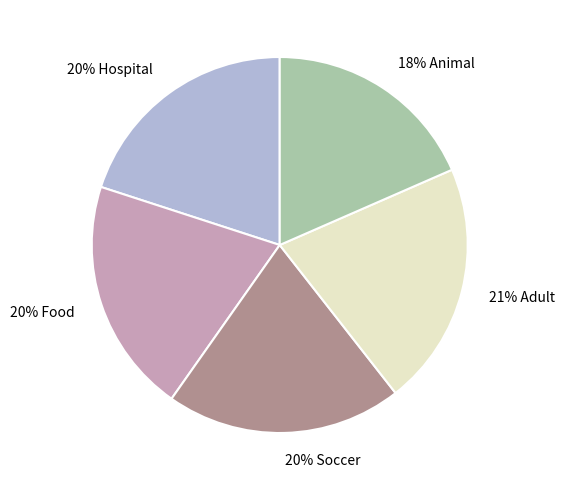

To the nearest percent, what is the difference between the largest and smallest slice percentages?

3%